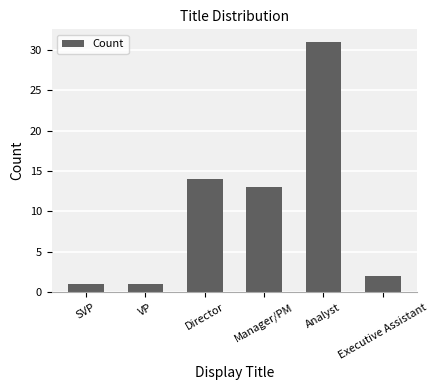

Reading right to left, list all the values displayed in this chart.

Executive Assistant=2	Analyst=31	Manager/PM=13	Director=14	VP=1	SVP=1